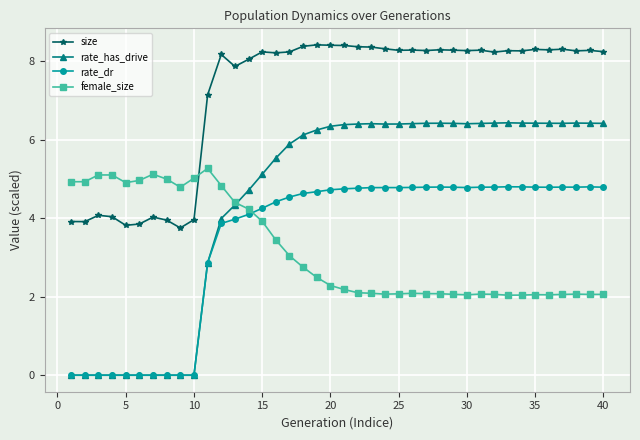

Which series has the largest total across all categories?

size